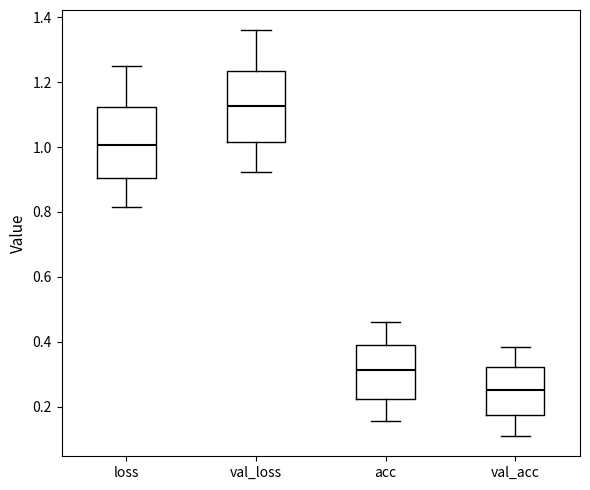

Where does the lower whisker of the box for val_loss end on the y-axis? The values are not printed on the chart, so give them approximately, as read against the axis.

0.92